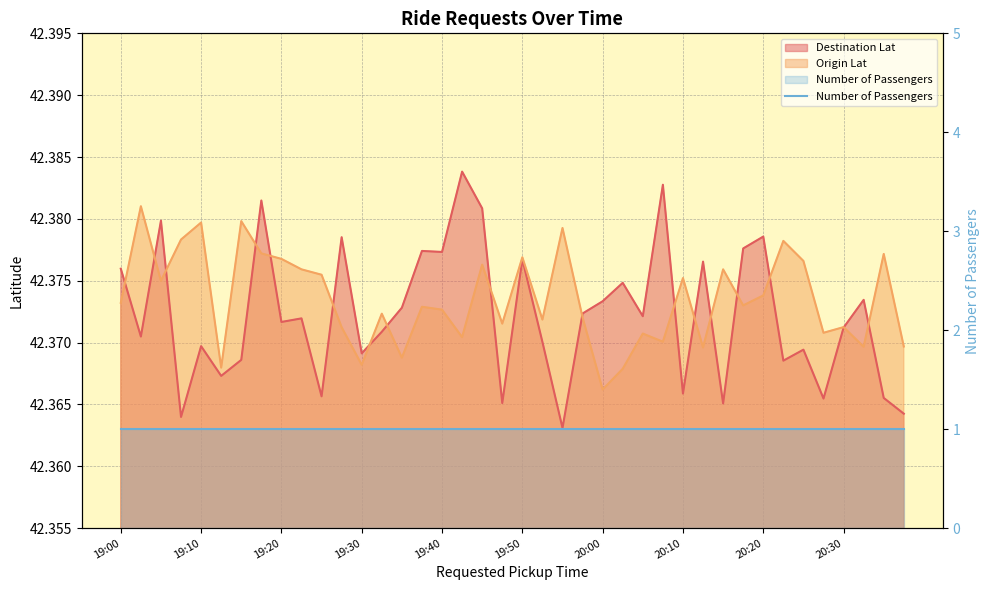

After their last crossing, which series has the higher values: Origin Lat or Destination Lat?

Origin Lat